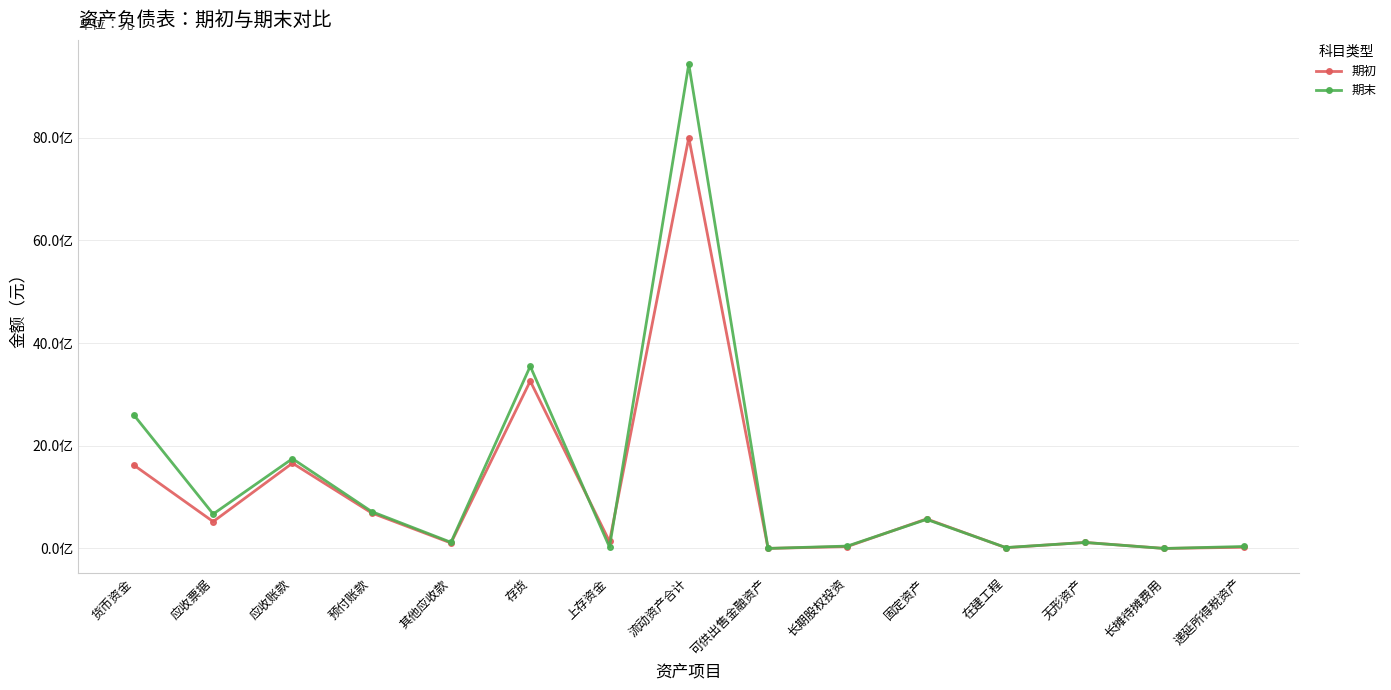

Reading left to right, extract all data points from this chart.

期初: 1621947940.0	522618494.3	1661102937.1	690955815.5	106577431.8	3258890034.9	136032532.4	7998125186.0	1000000.0	37087564.7	575359057.9	14967754.8	117565378.1	301596.8	24241859.5
期末: 2597501345.4	670675978.7	1748594746.8	717997462.6	119824059.4	3548161555.2	26820223.4	9429575371.5	1000000.0	46642680.7	566276563.1	18015519.4	116575959.4	273548.0	38674998.6